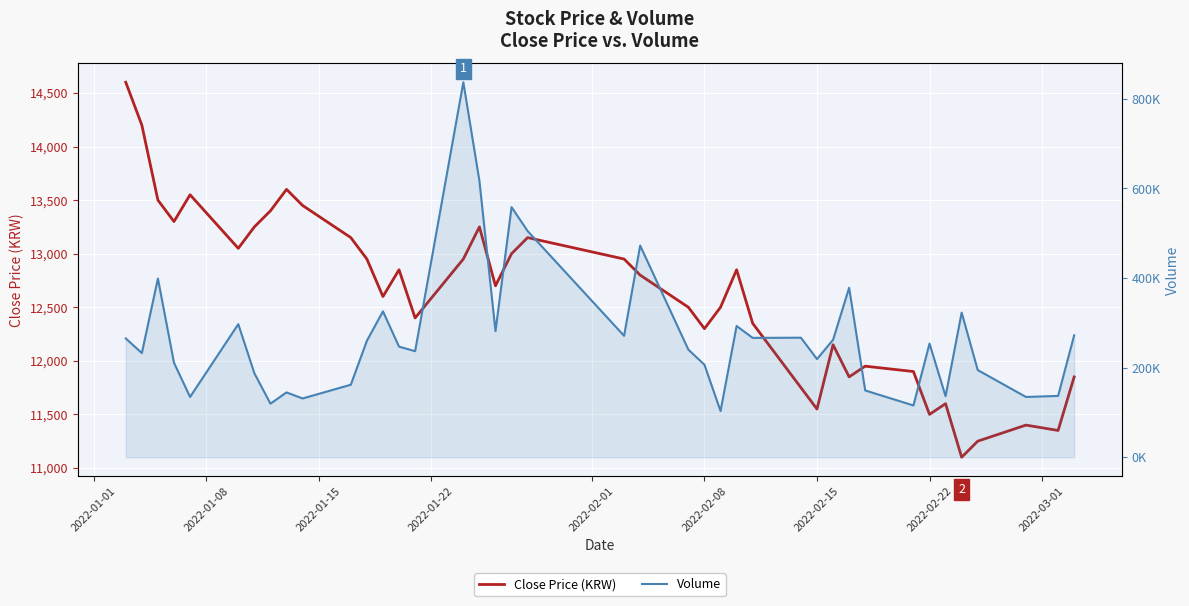

Reading right to left, what are all the values shown in this chart?

Close Price: 11850	11350	11400	11250	11100	11600	11500	11900	11950	11850	12150	11550	11750	12350	12850	12500	12300	12500	12800	12950	13150	13000	12700	13250	12950	12400	12850	12600	12950	13150	13450	13600	13400	13250	13050	13550	13300	13500	14200	14600
Volume: 272198	136933	134548	194656	322904	136224	253782	115642	149123	378353	262126	219150	266870	266462	293042	103133	206507	240148	472543	271041	504890	558276	281358	616842	837089	236745	246936	325623	260044	161871	131218	144737	119606	187538	297095	134578	210901	399013	232558	265198